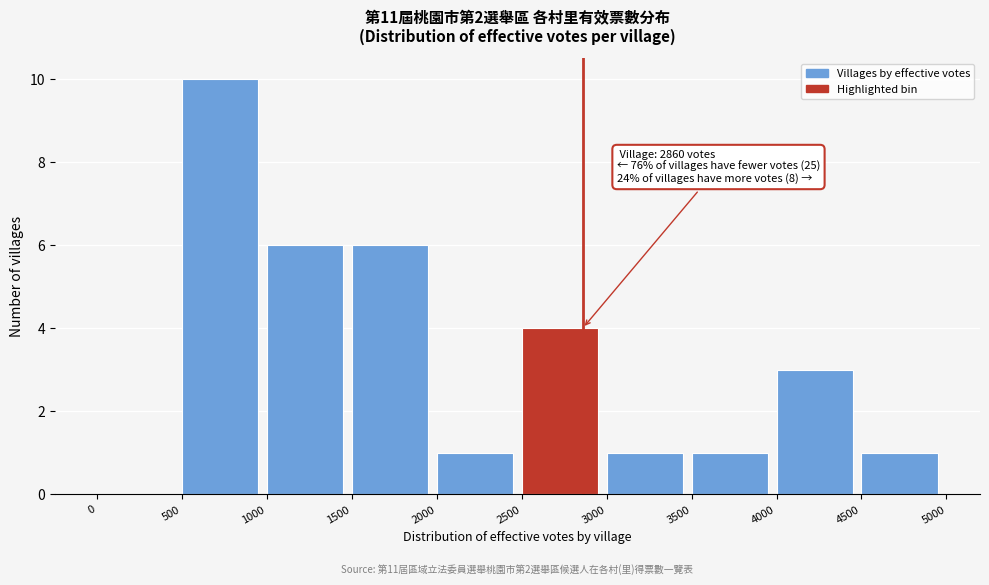

Which range on the x-axis has the tallest bar?

500 to 1000